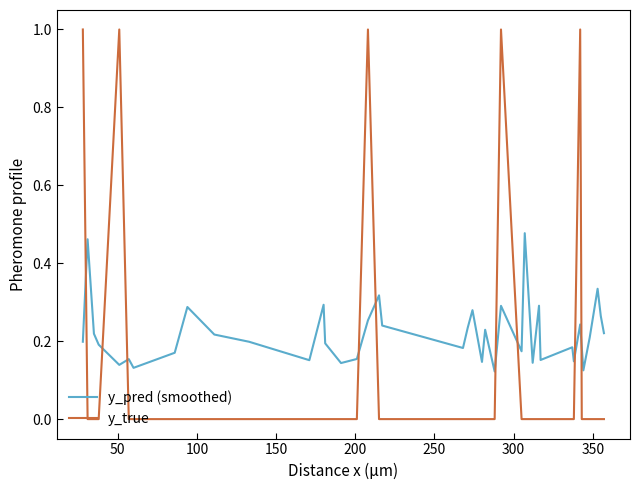

After their last crossing, which series has the higher values: y_pred (smoothed) or y_true?

y_pred (smoothed)